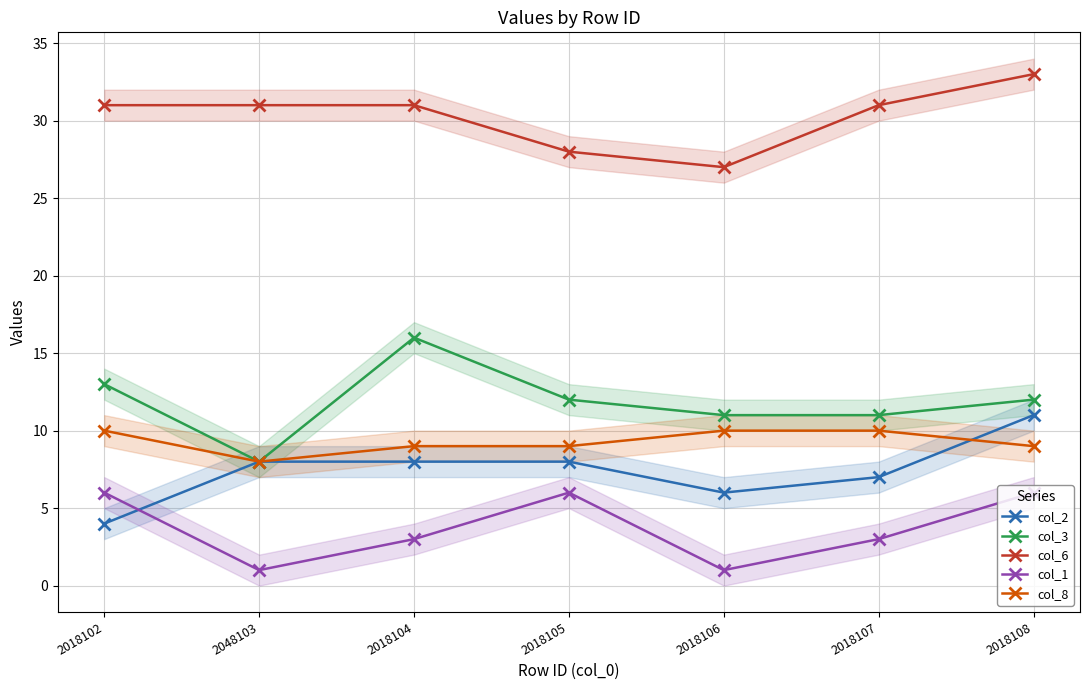

List the series in order of their peak value, lowest first.

col_1, col_8, col_2, col_3, col_6